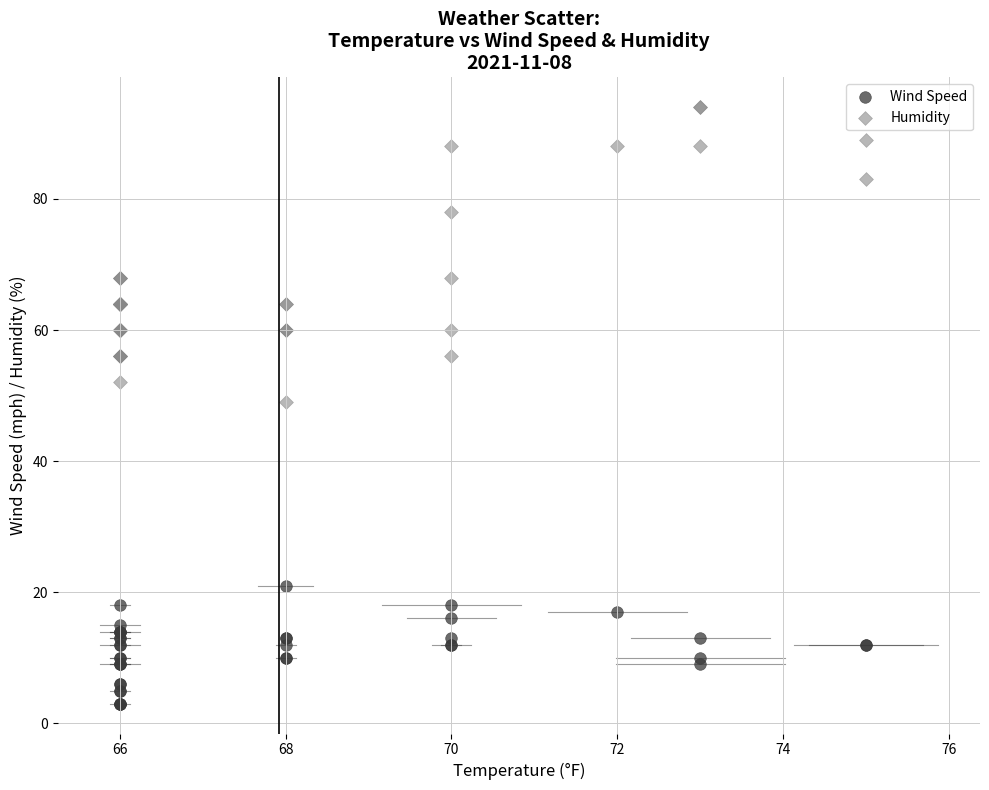

Which series contains the lowest Y value?

Wind Speed